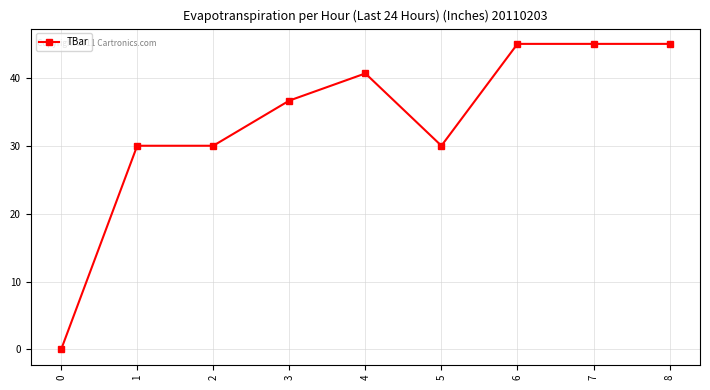

What is the average value?

33.6